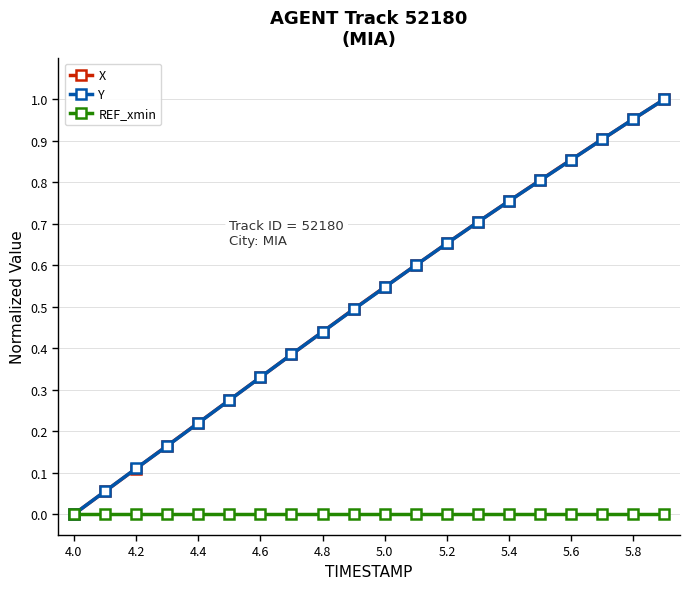

True or false: Y has more than 2 interior local peaks.

False